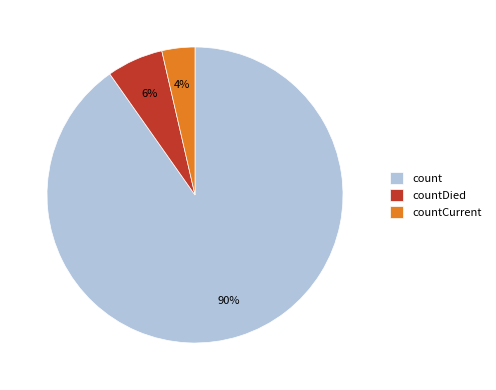

Is count the majority of the pie?

Yes